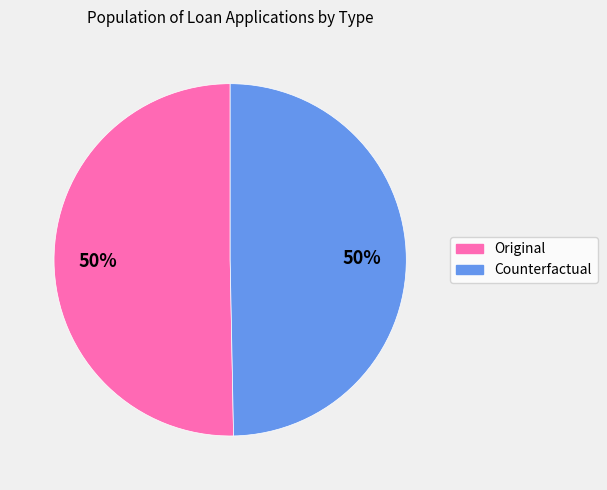

Is the sum of Counterfactual and Original greater than half?

Yes